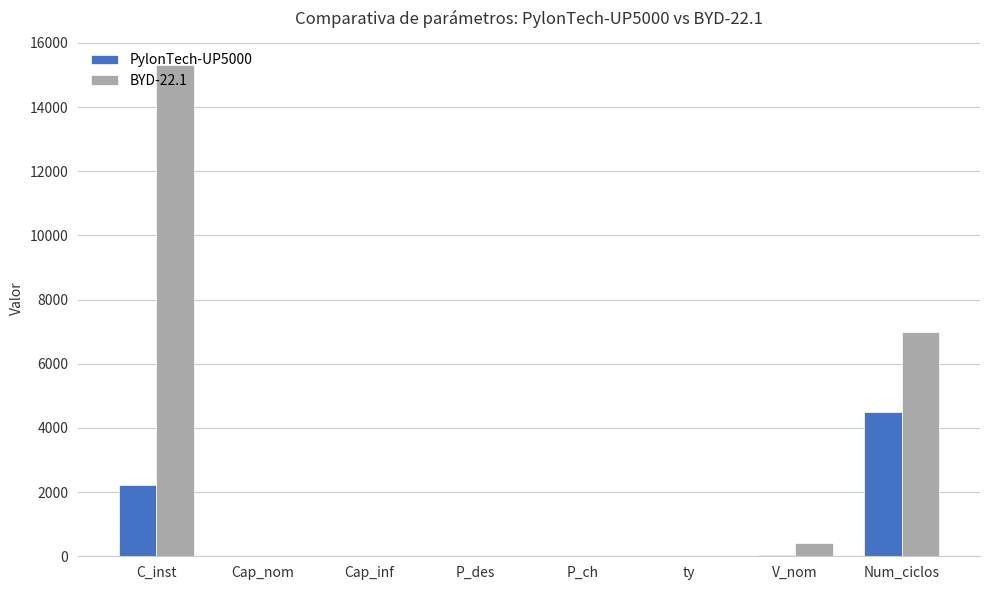

What is the maximum value shown in the chart?

15300.0